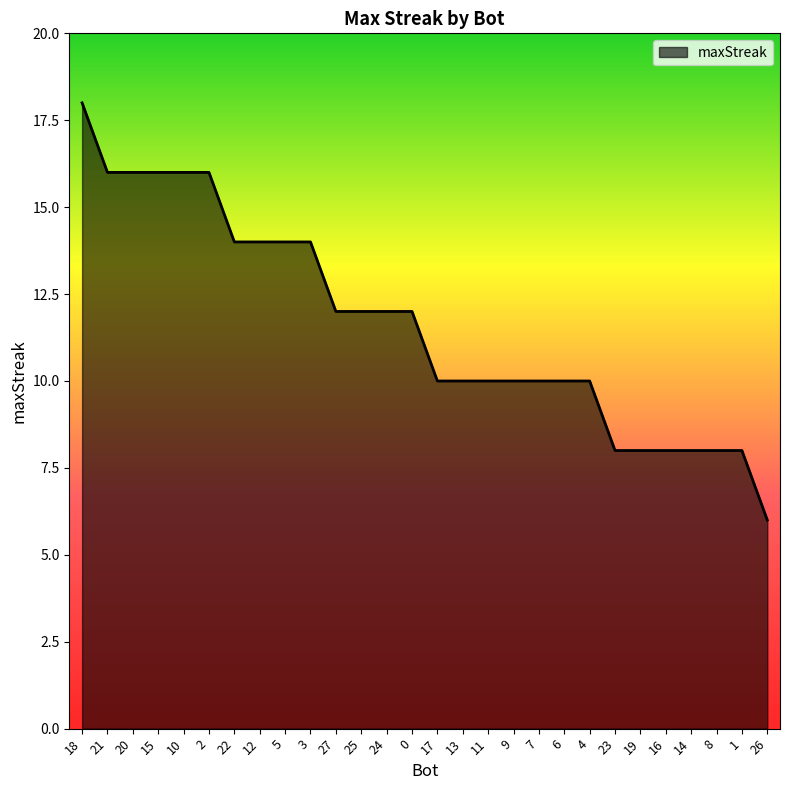

How many values are between 10 and 14?

15